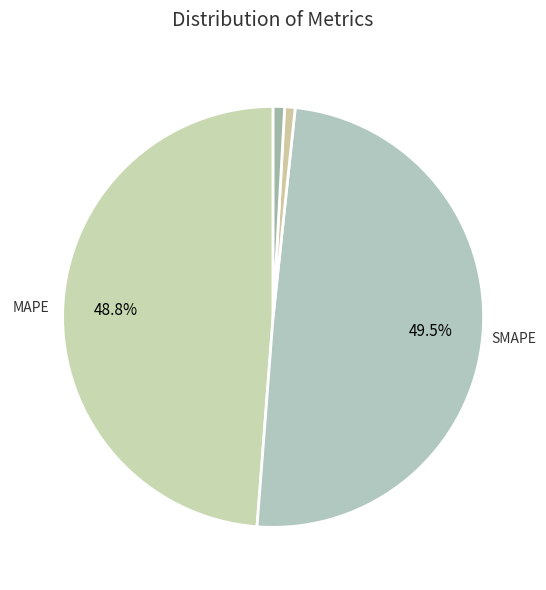

Count the number of slices in the pie.

5